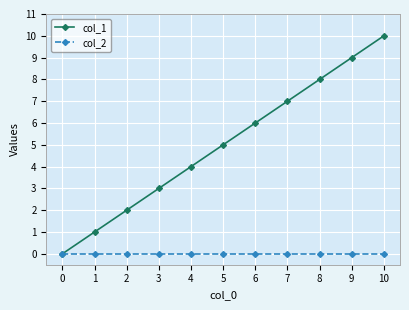

True or false: col_2 has a value of 0 at 5.

True